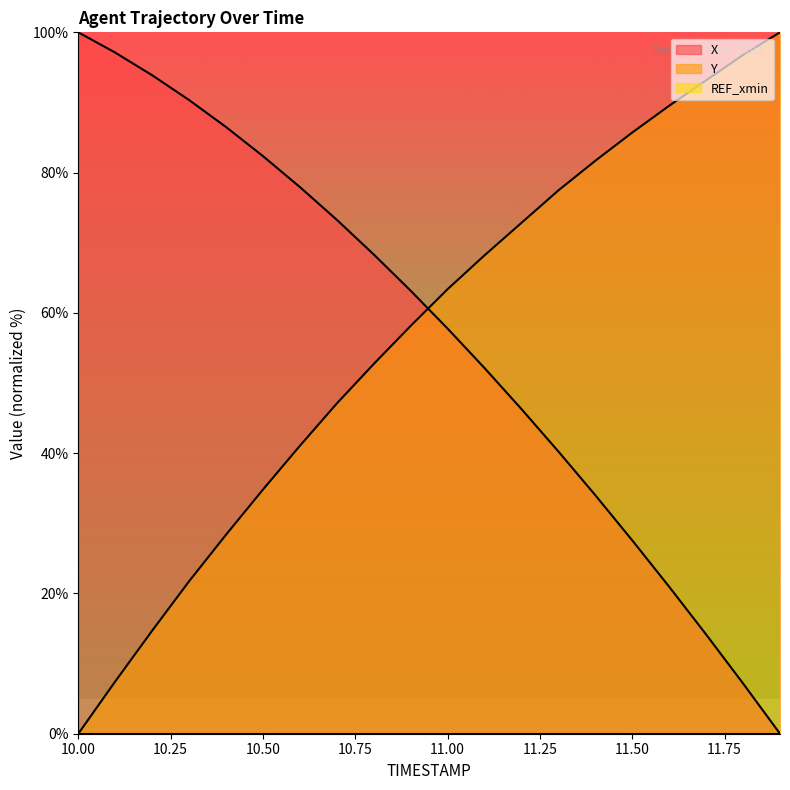

Which series has the largest total across all categories?

Y